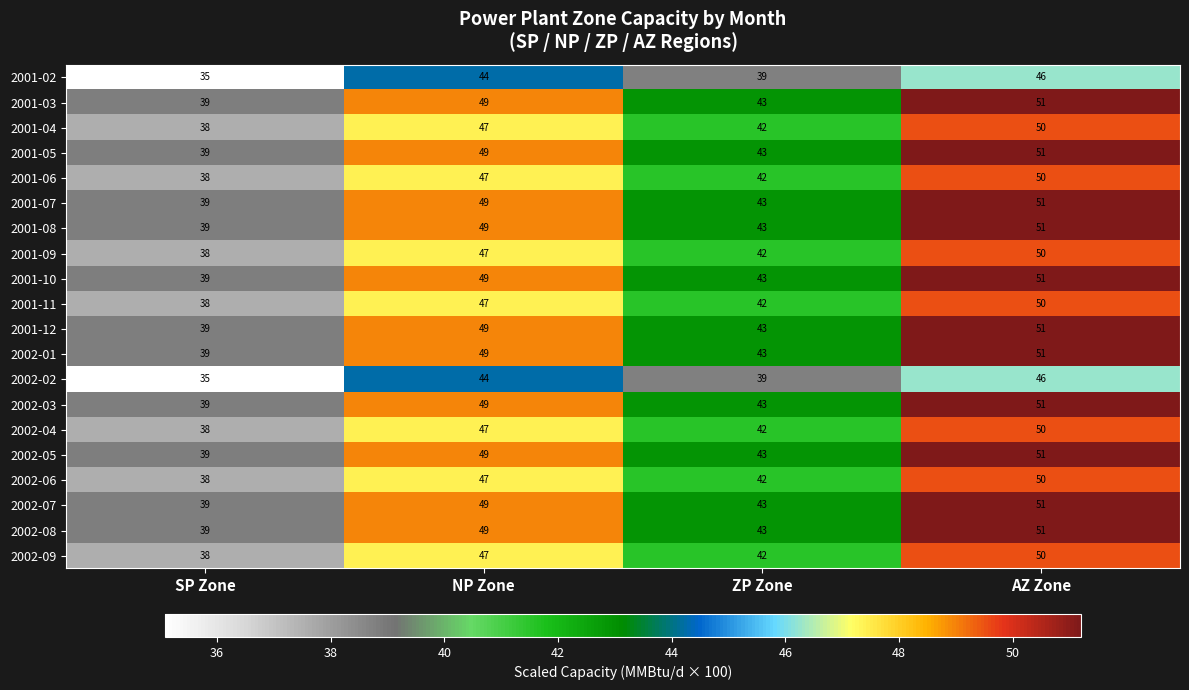

What is the total value across all series at ZP Zone?

845